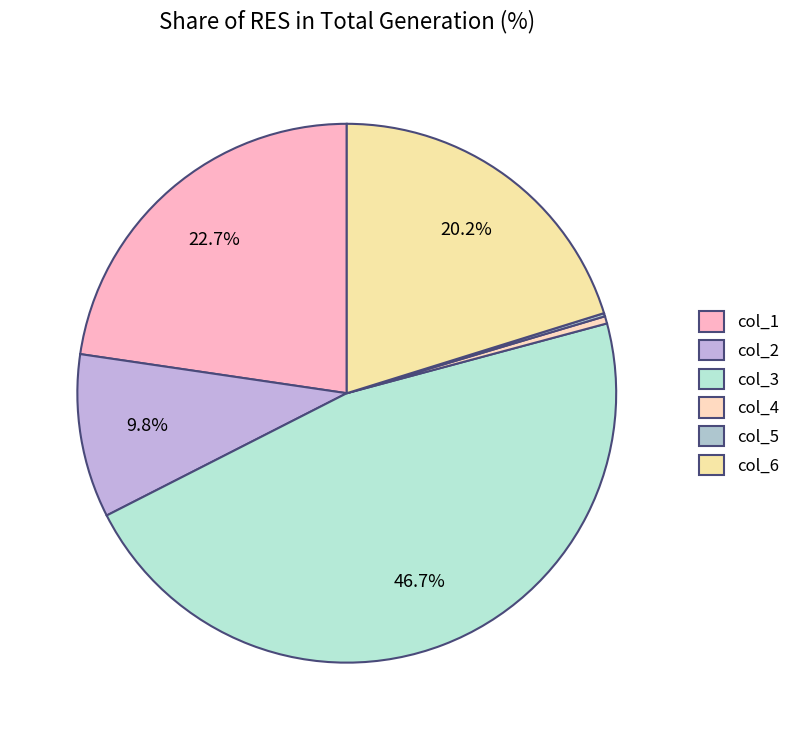

Combined, do col_1 and col_6 account for over 50%?

No